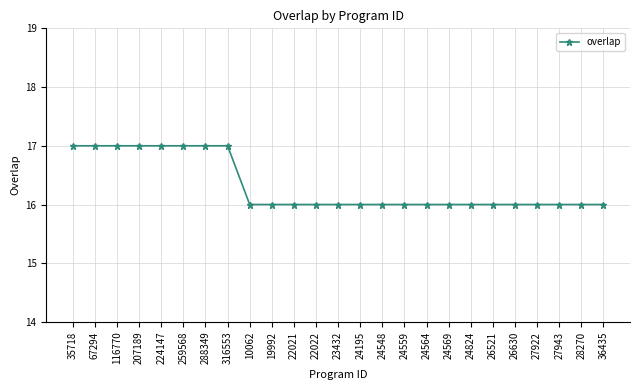

What position from the right is 36435?

1